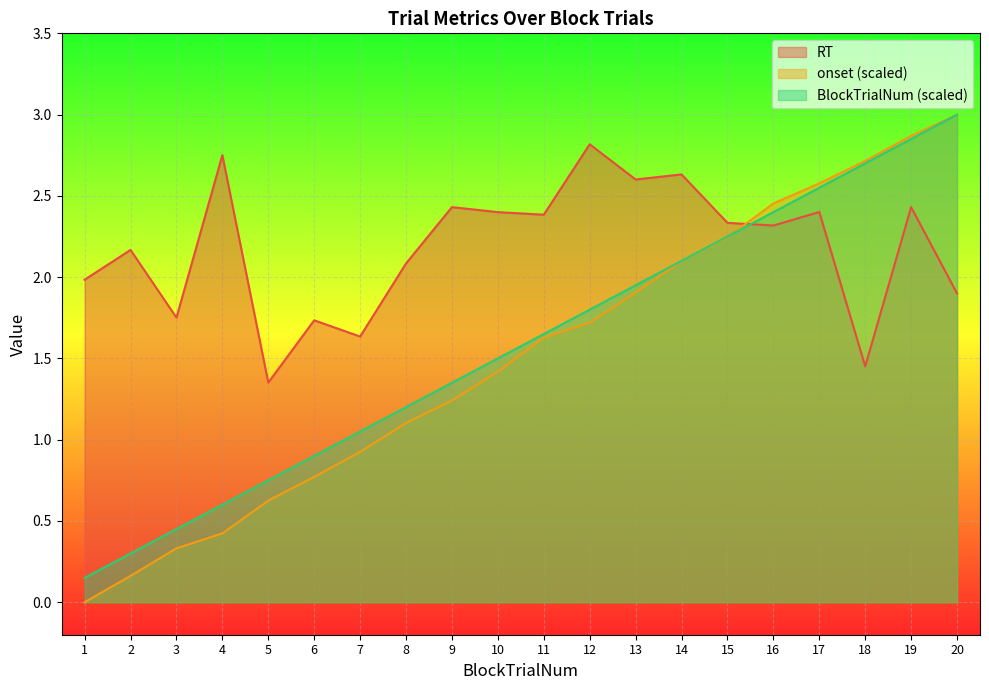

Does the chart display data point markers on the line(s)?

No